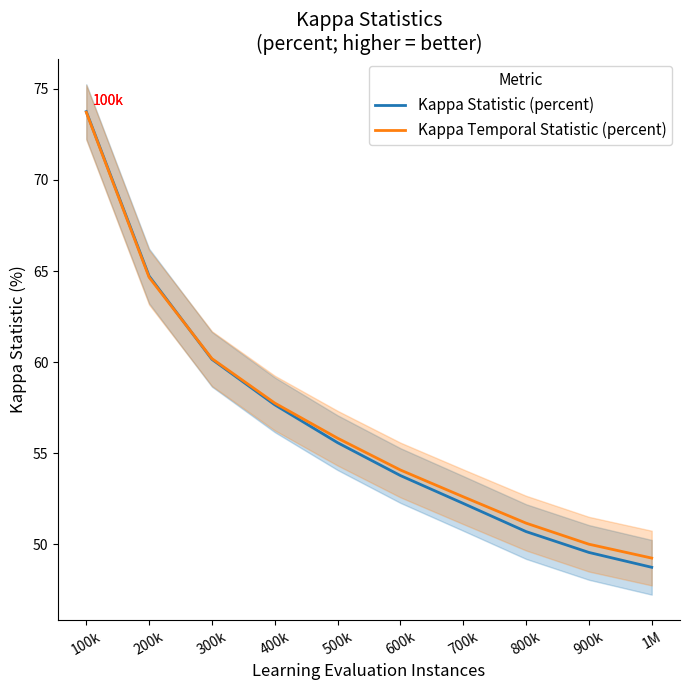

What are all the series names shown in the legend?

Kappa Statistic (percent), Kappa Temporal Statistic (percent)